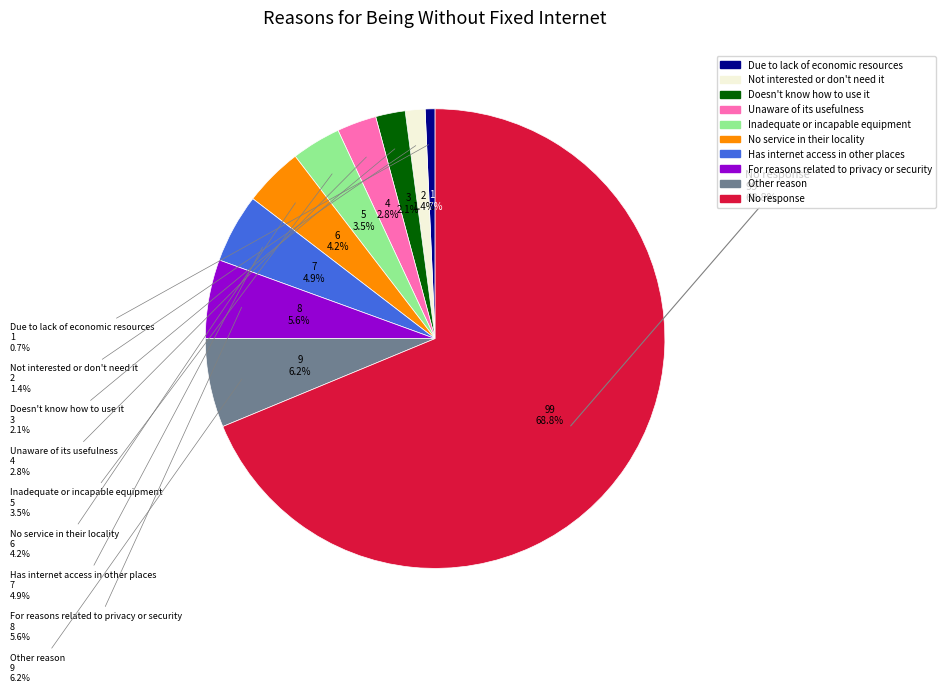

How much of the chart is everything except Inadequate or incapable equipment?

96.5%